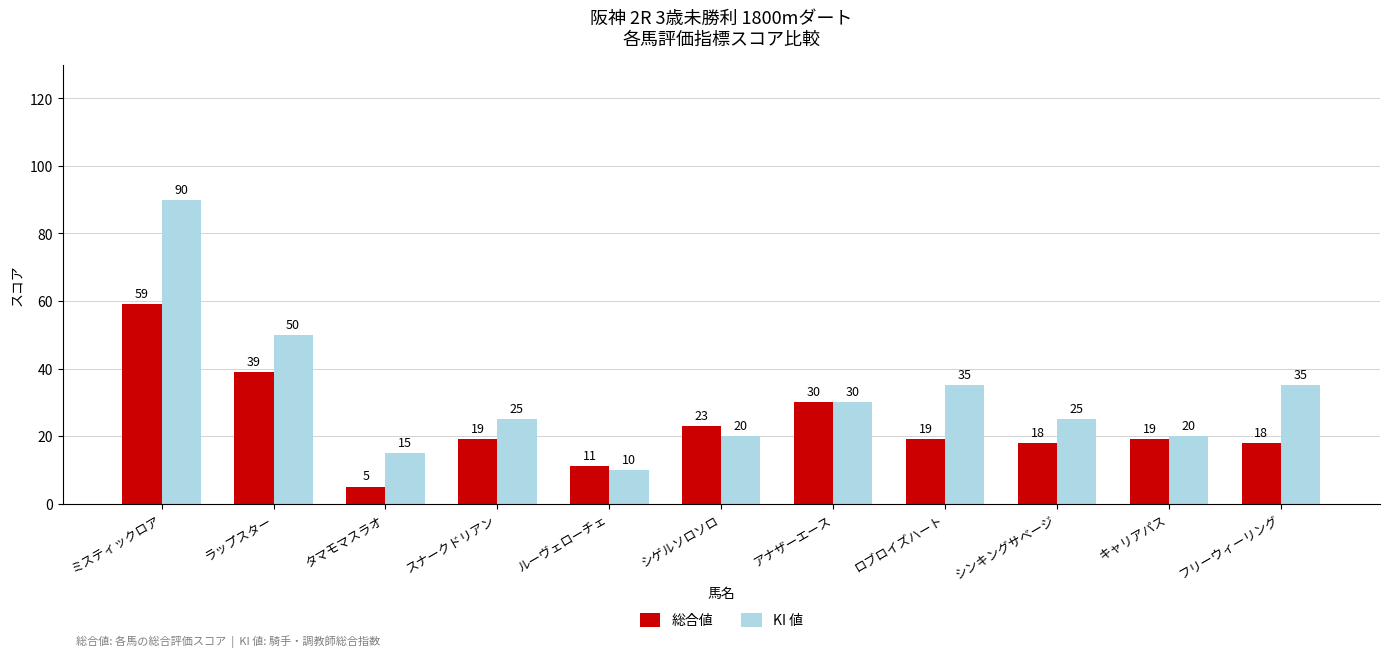

At which label does KI 値 reach its minimum?

ルーヴェローチェ